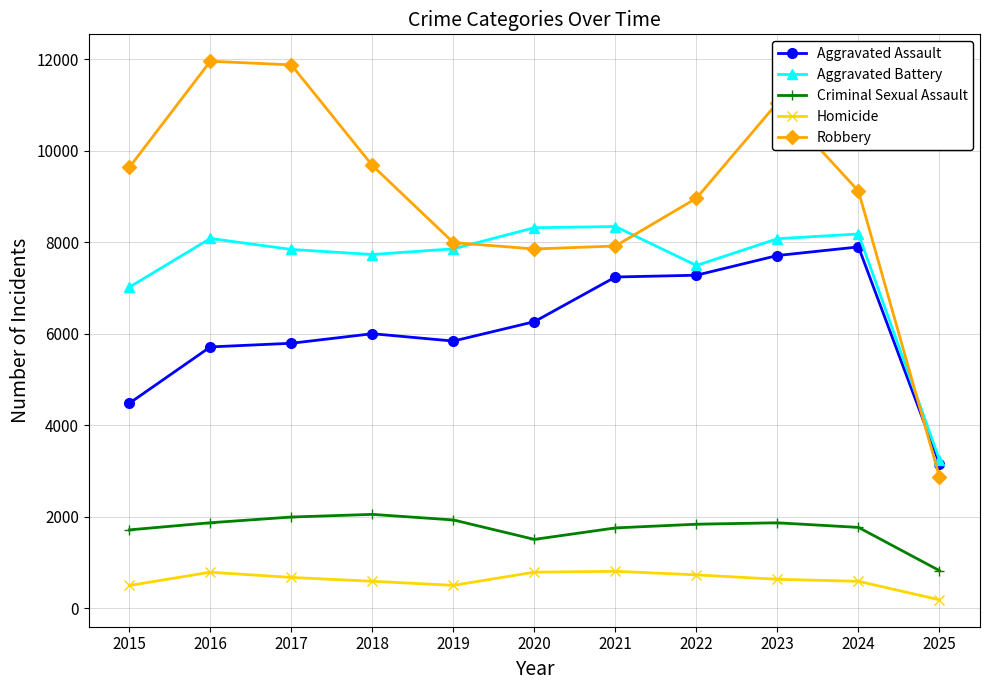

Which series has the largest range (max minus min)?

Robbery